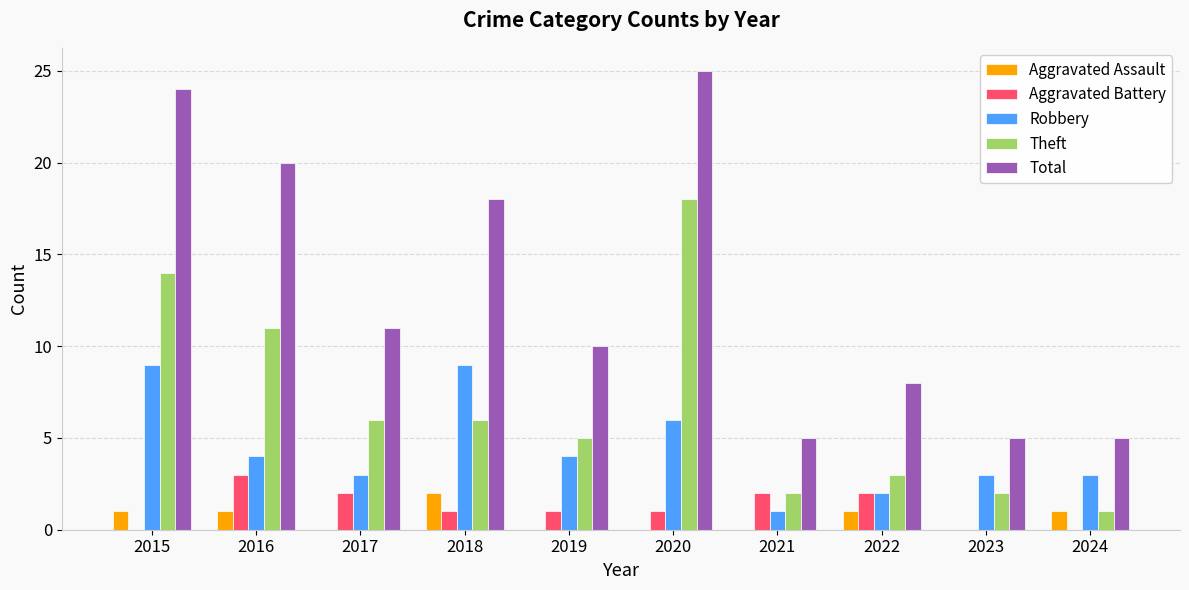

Reading right to left, transcribe all the data shown in this chart.

Aggravated Assault: 1	0	1	0	0	0	2	0	1	1
Aggravated Battery: 0	0	2	2	1	1	1	2	3	0
Robbery: 3	3	2	1	6	4	9	3	4	9
Theft: 1	2	3	2	18	5	6	6	11	14
Total: 5	5	8	5	25	10	18	11	20	24